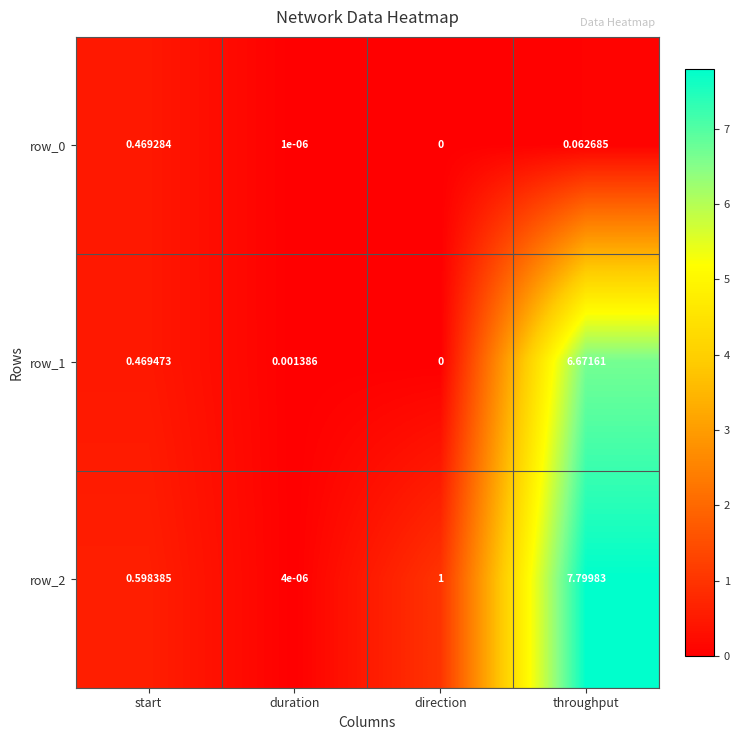

What is the greatest value displayed?

7.8